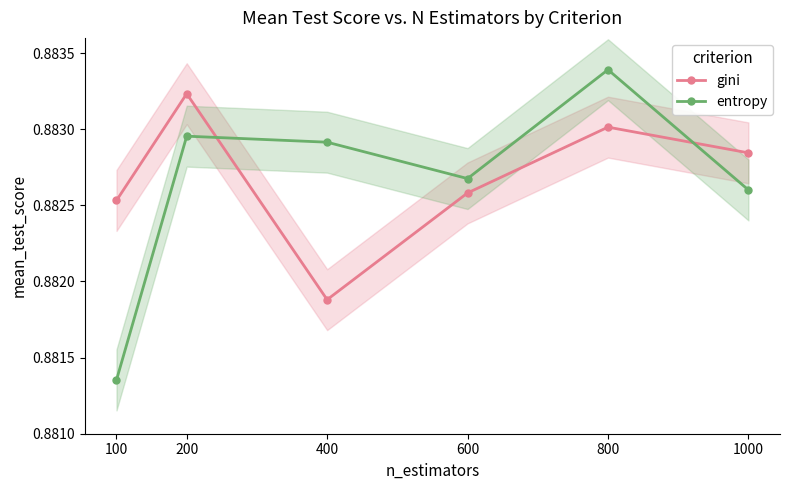

At which label does entropy reach its peak?

800